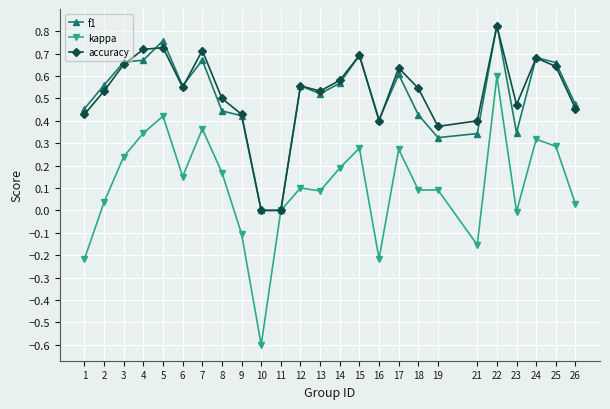

Count the number of data series in this chart.

3